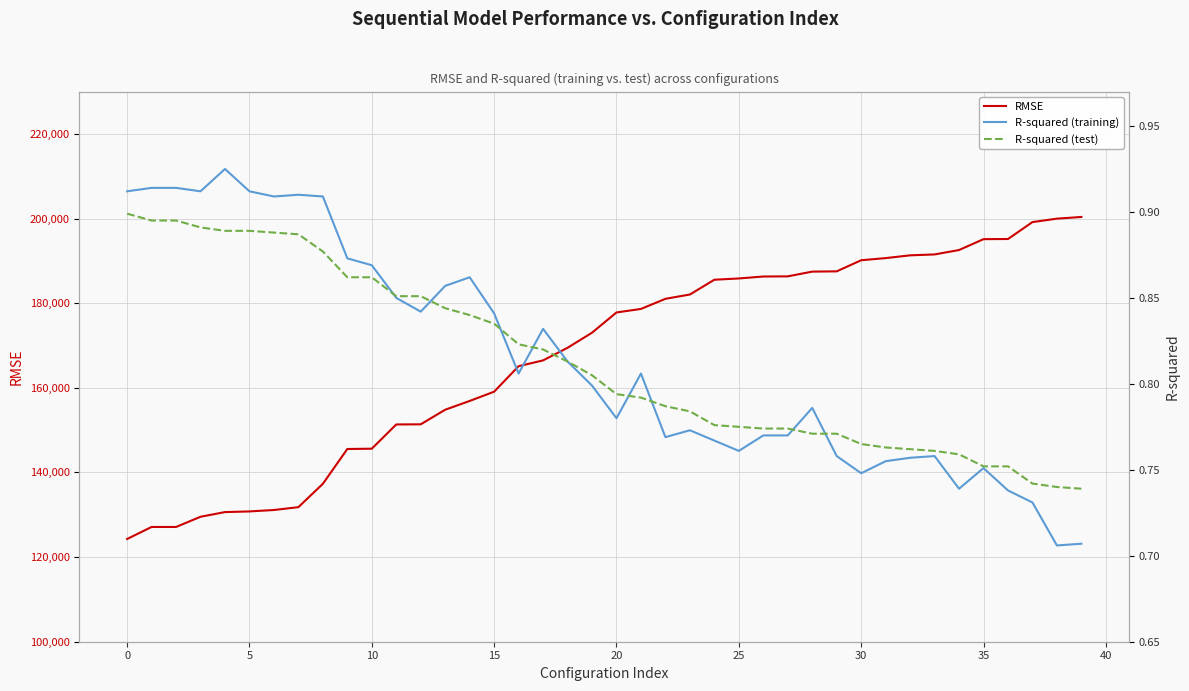

What is the lowest value of the RMSE series?

124272.1